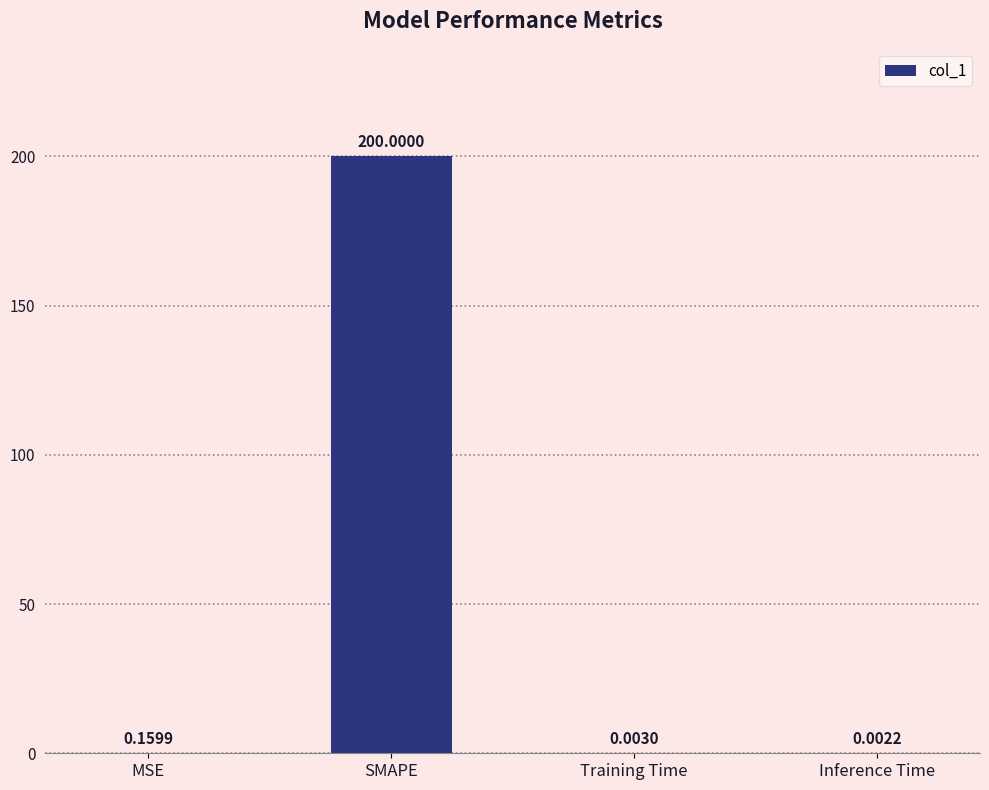

What is the change in value from MSE to Training Time?

-0.2